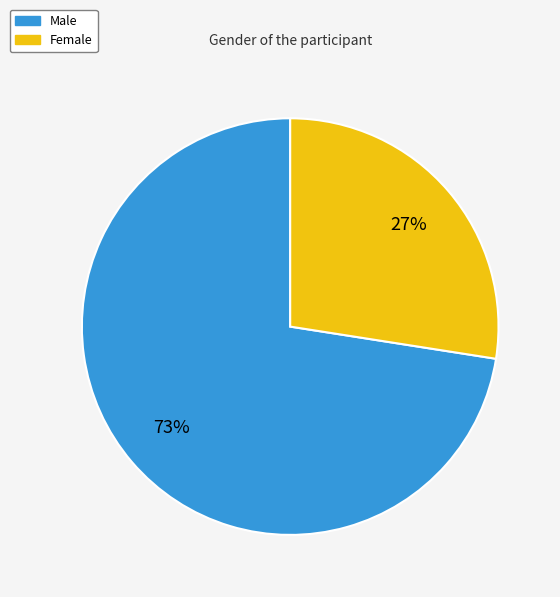

How many slices are in this pie chart?

2